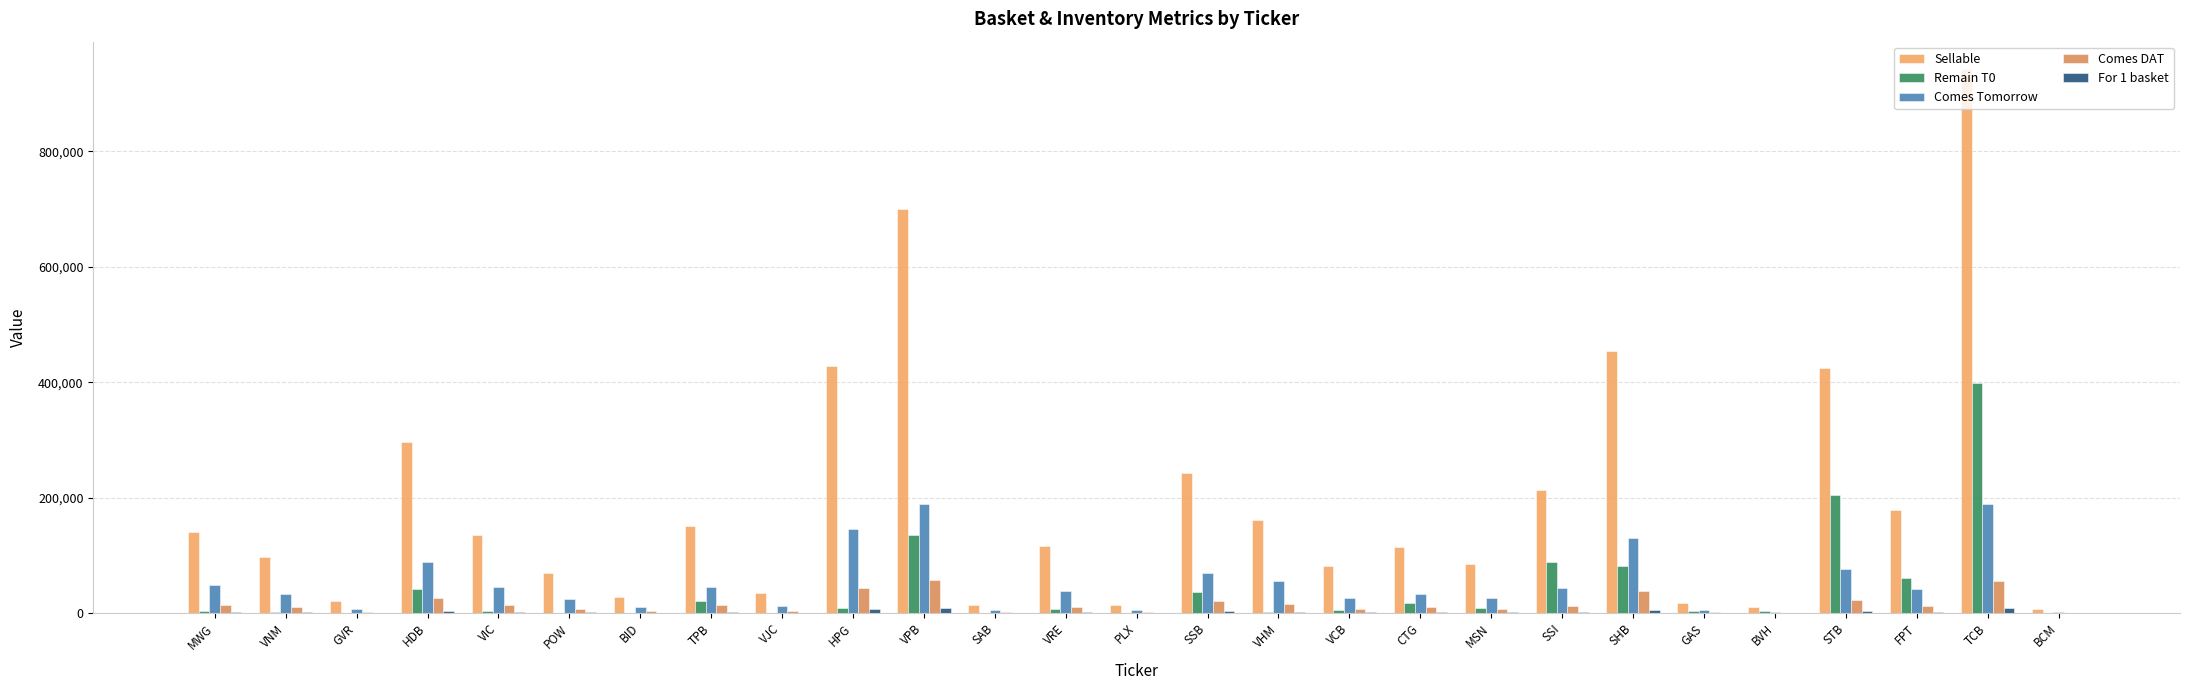

Read the Sellable value at VIC, to the nearest 50.

135150